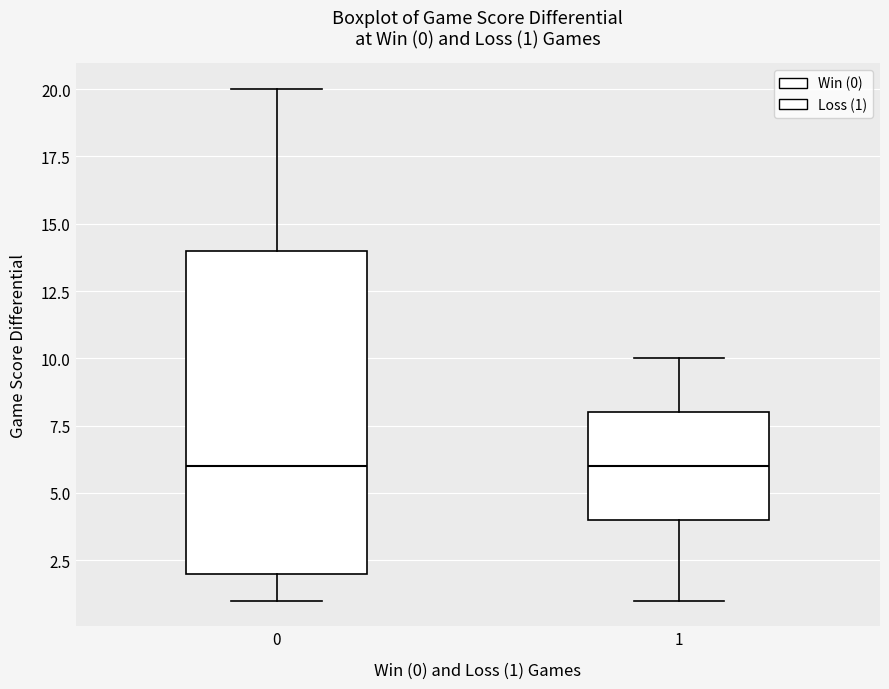

Comparing the boxes themselves (not the whiskers), which one is the tallest?

0